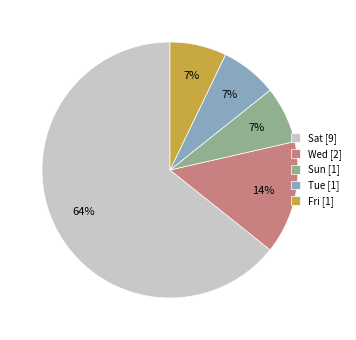

Between Tue [1] and Sat [9], which is larger?

Sat [9]